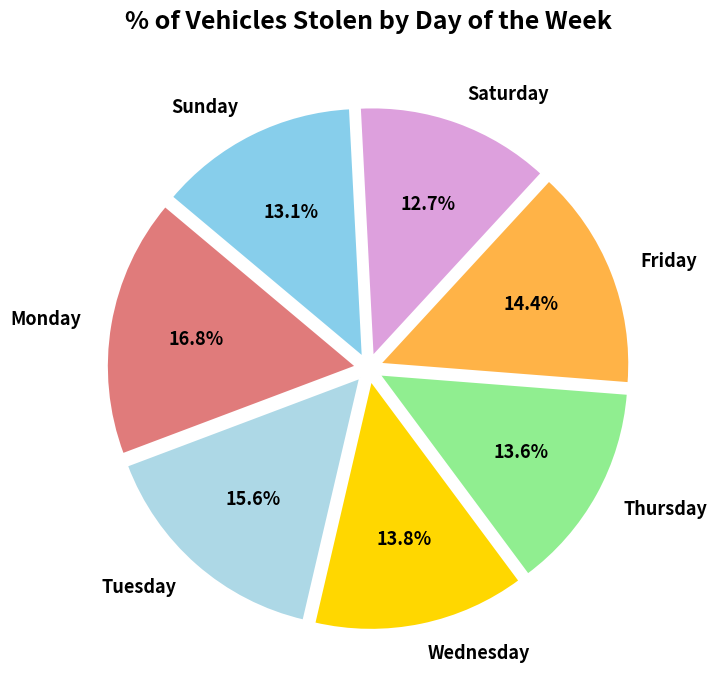

Which slice is the largest?

Monday